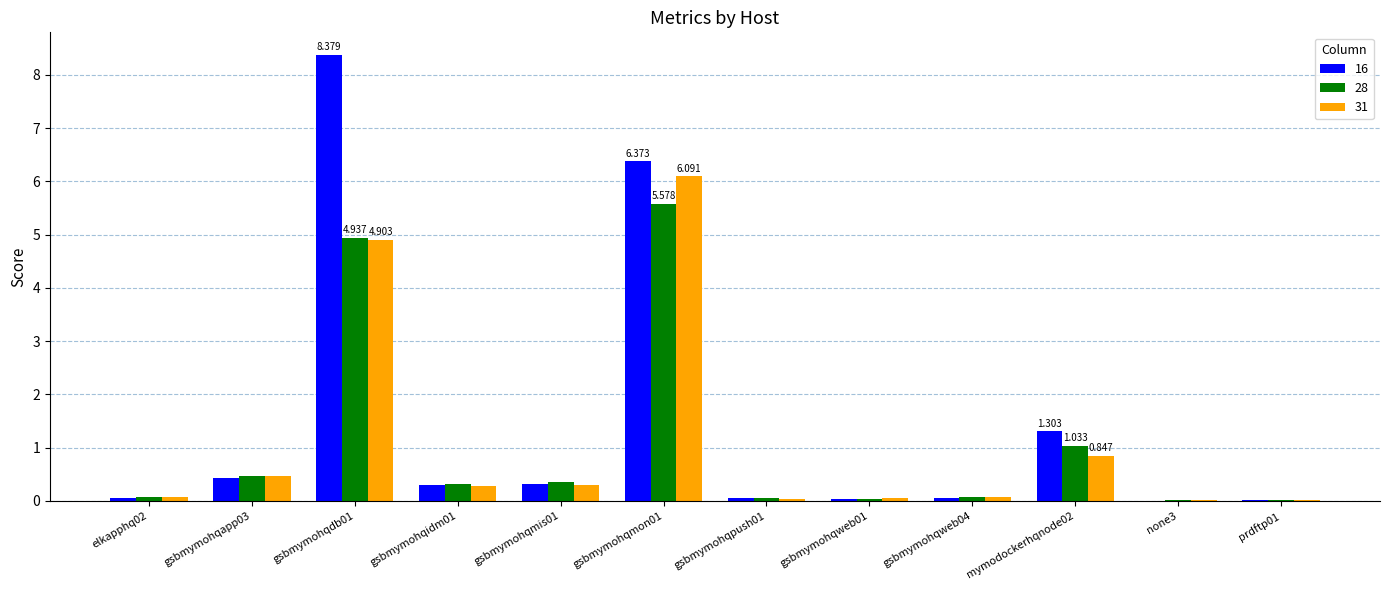

Is the value of 31 at gsbmymohqidm01 greater than the value of 16 at gsbmymohqweb04?

Yes